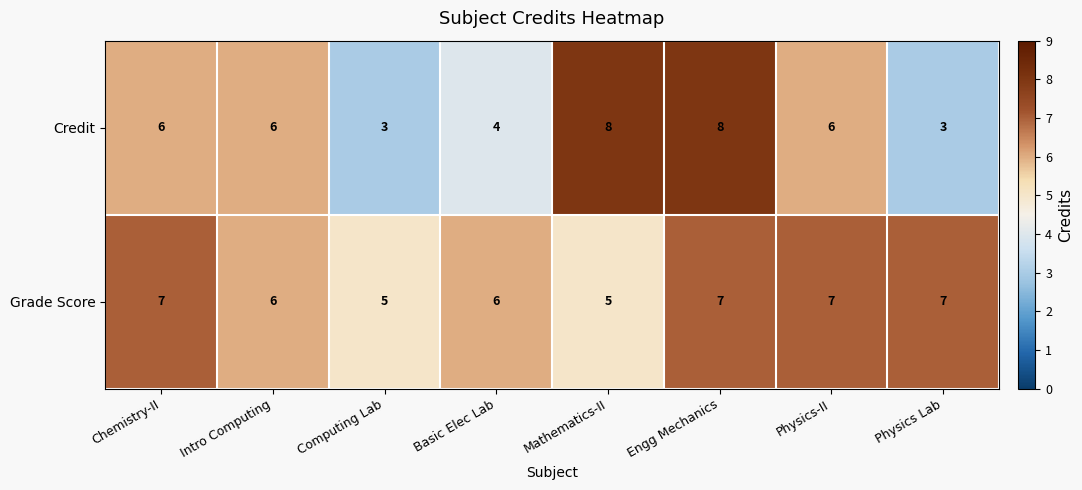

What is the difference between the maximum and minimum values in the Credit series?

5